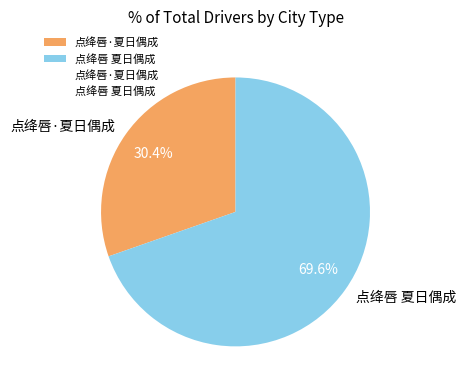

To the nearest percent, what is the difference between the 点绛唇 夏日偶成 and 点绛唇·夏日偶成 slice percentages?

39%